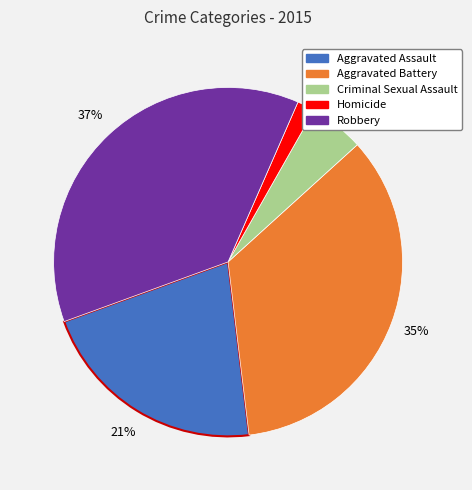

Approximately how many times larger is the value at Aggravated Assault compared to Robbery?

0.6